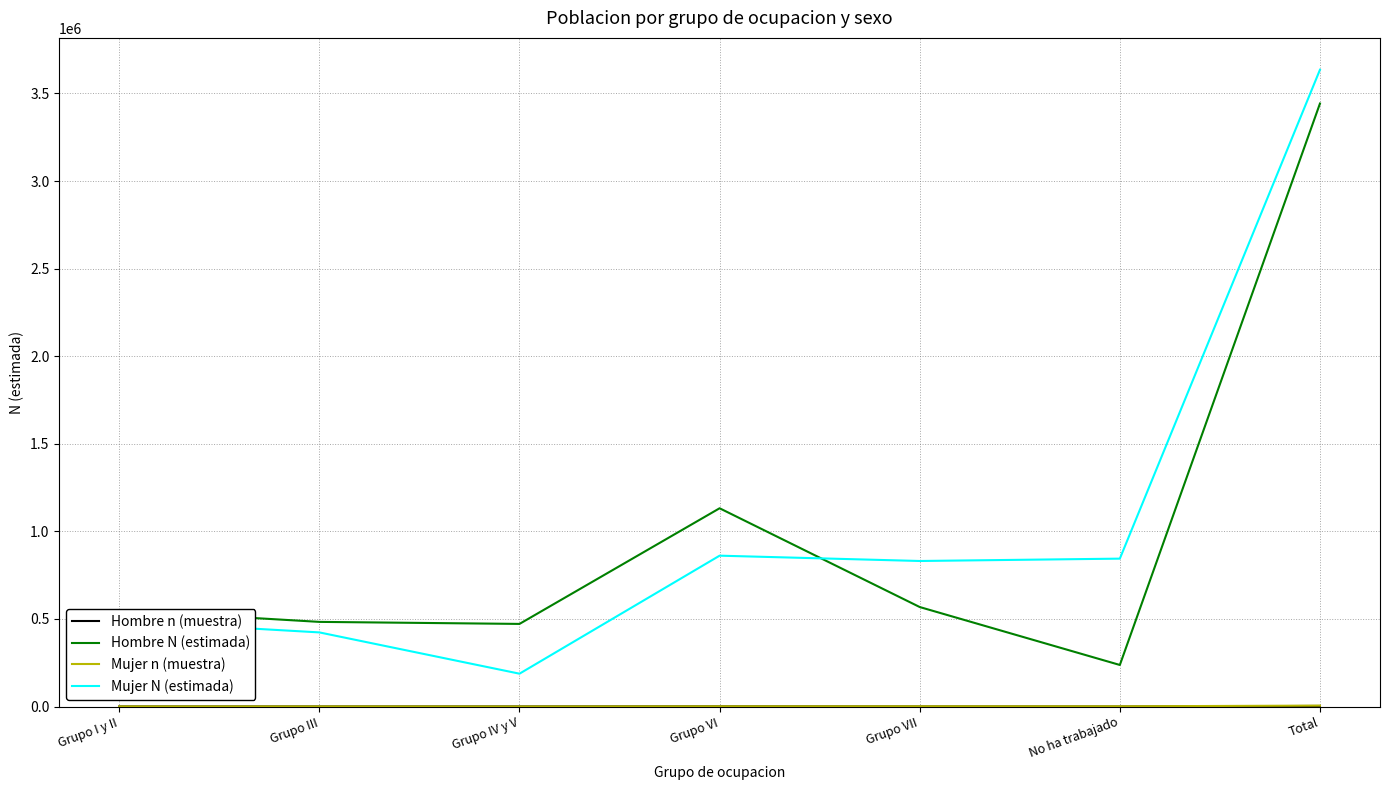

Is it true that Mujer N (estimada) equals 1357266 at Grupo VII?

False